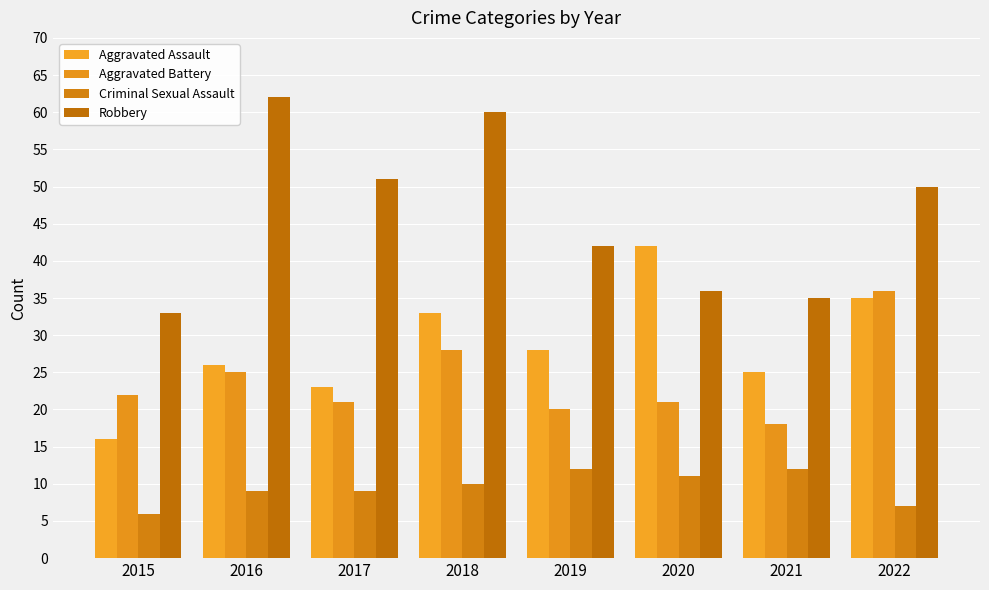

Is it true that Aggravated Assault equals 56 at 2022?

False